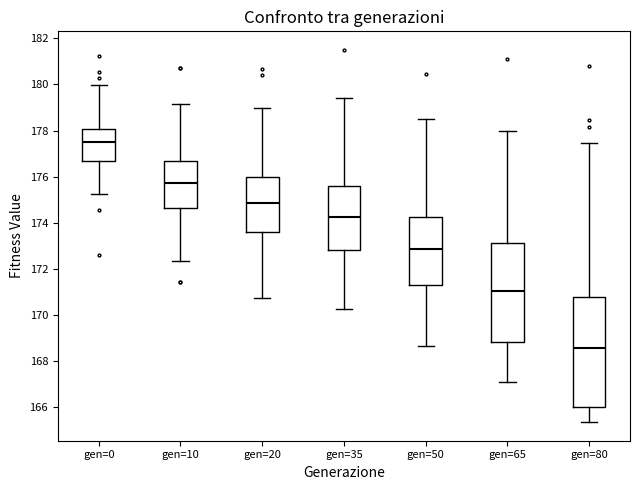

Which box is the tallest, from its lower edge to its upper edge?

gen=80